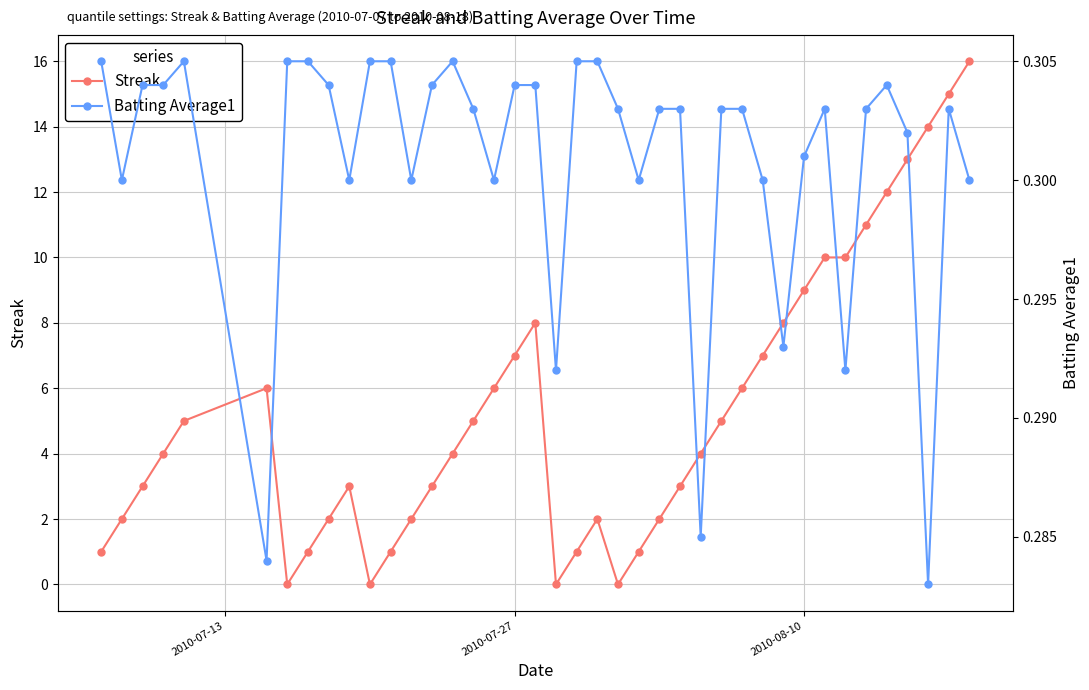

What is the greatest value displayed?

16.0